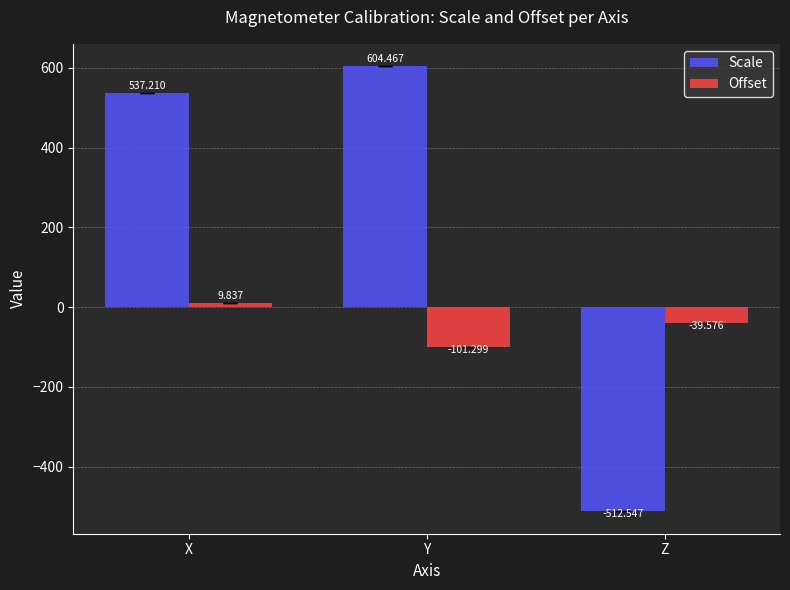

What is the value of the Offset bar at the 3rd from the left?

-39.6